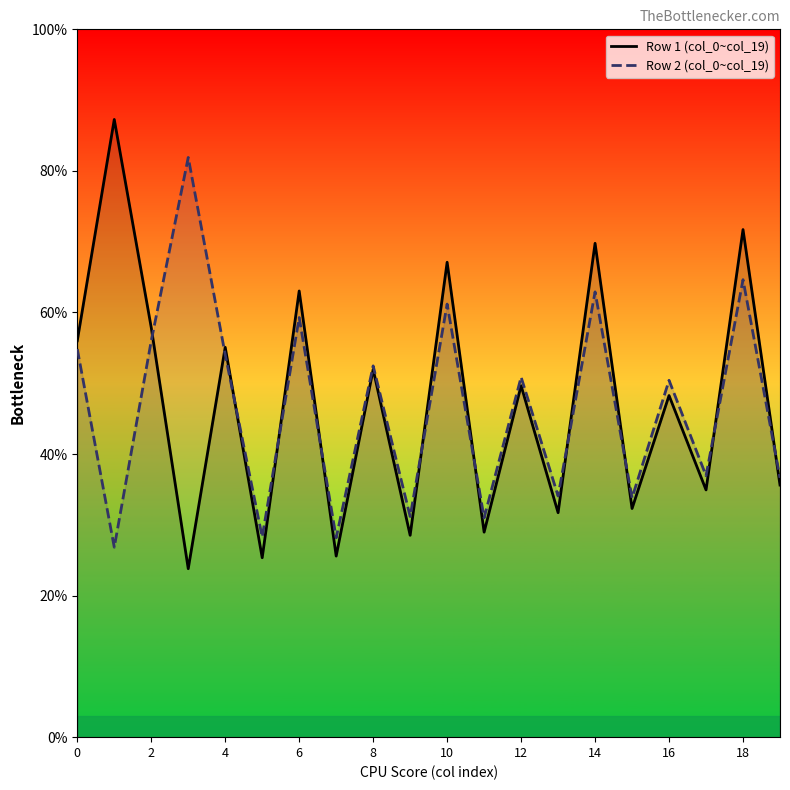

Is it true that Row 2 (col_0~col_19) equals 62.9 at 14?

True